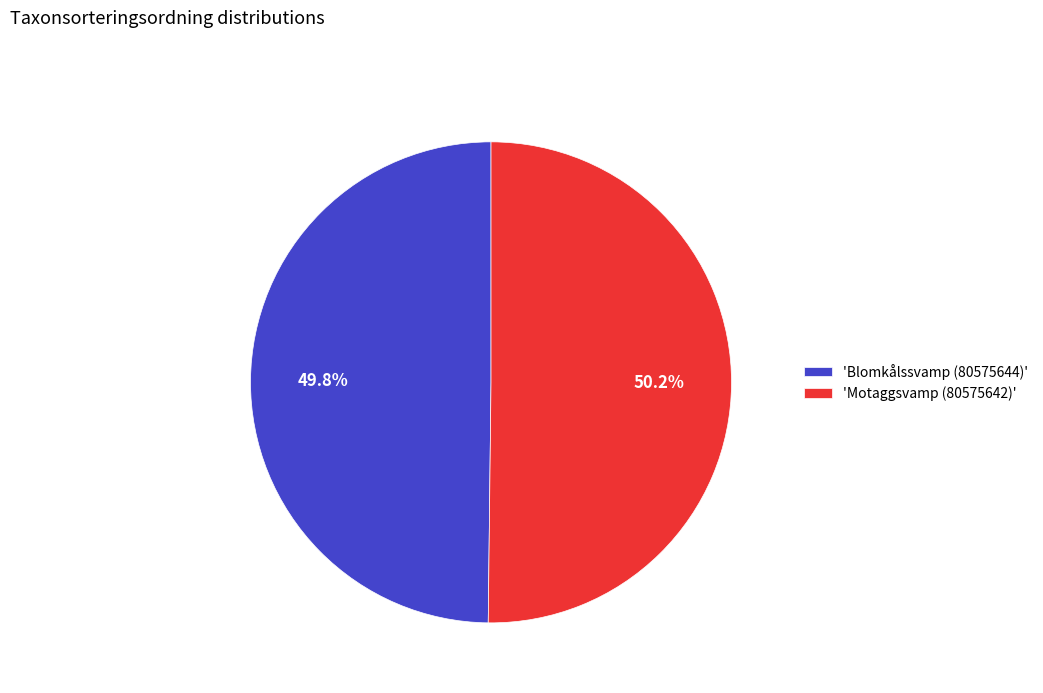

Does any single category account for the majority?

Yes